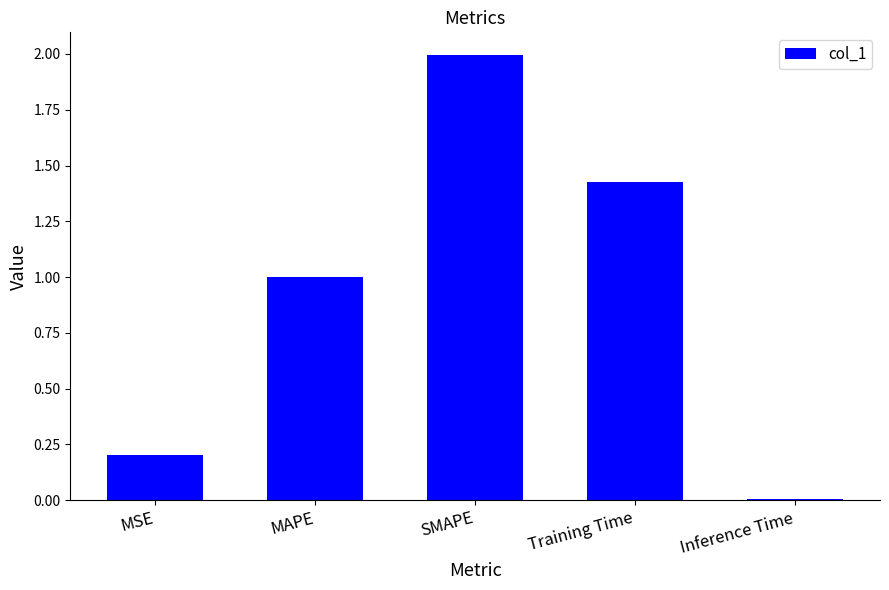

What is the label of the 5th bar from the right?

MSE